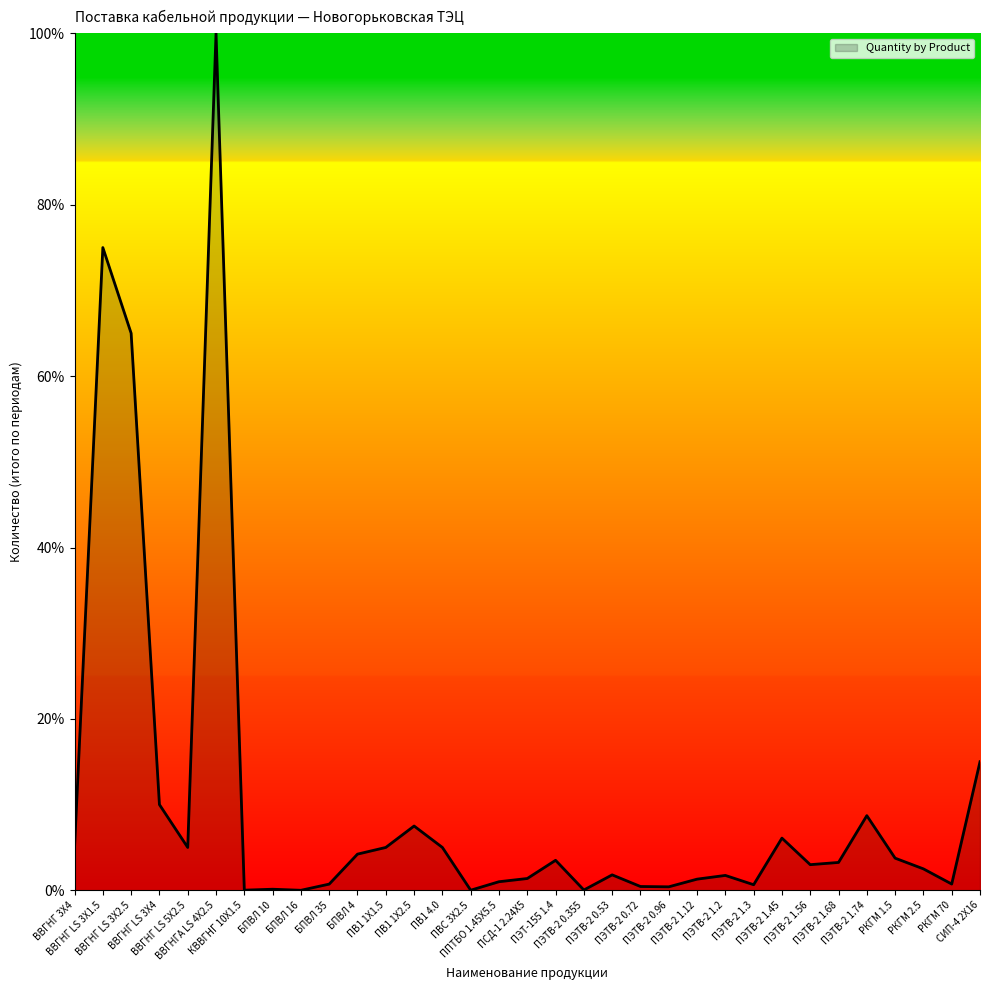

At which category does the data reach its first local valley?

ВВГНГ LS 5Х2.5